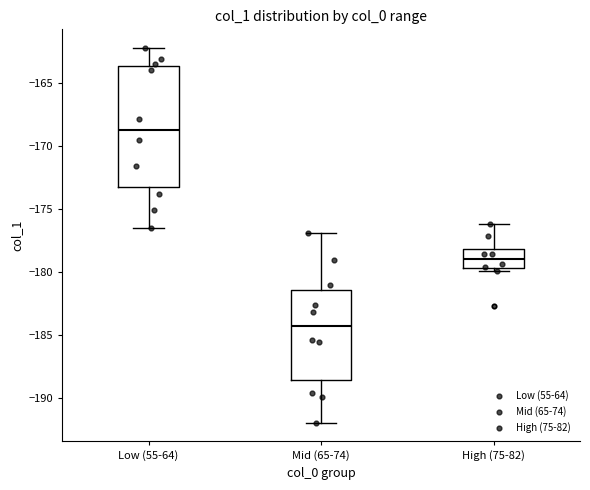

Reading left to right, transcribe this box plot: for each box, give where its median line is, the range the box spans, and where its two whiskers end, as read against the y-axis. The values are not printed on the chart, so give them approximately, as read against the axis.

Low (55-64): median -168.5, box -173.0 to -163.5, whiskers -176.5 to -162.0
Mid (65-74): median -184.5, box -188.5 to -181.5, whiskers -192.0 to -177.0
High (75-82): median -179.0, box -179.5 to -178.0, whiskers -180.0 to -176.0